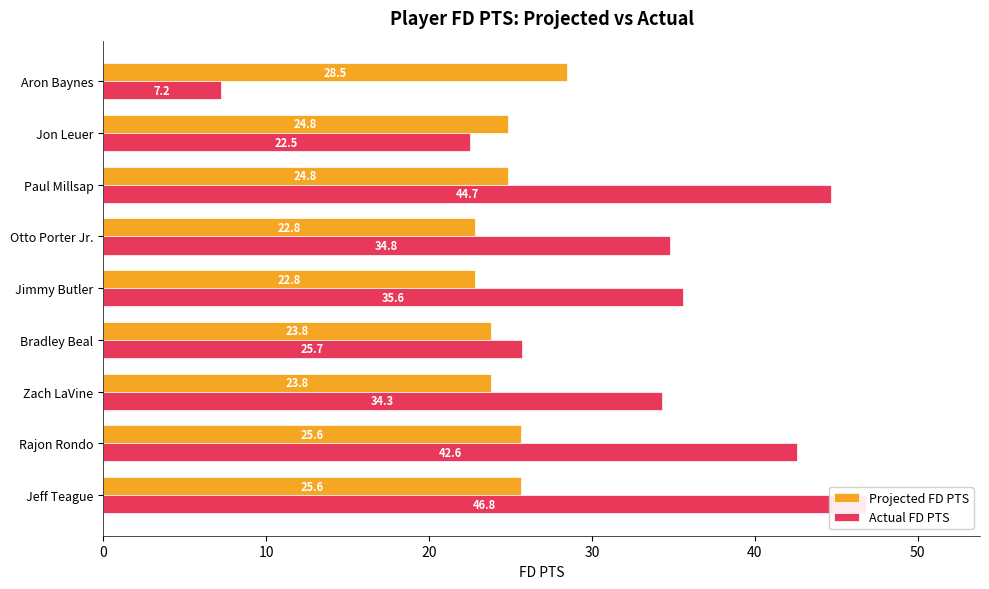

At Rajon Rondo, list the series in order from largest to smallest.

Actual FD PTS, Projected FD PTS